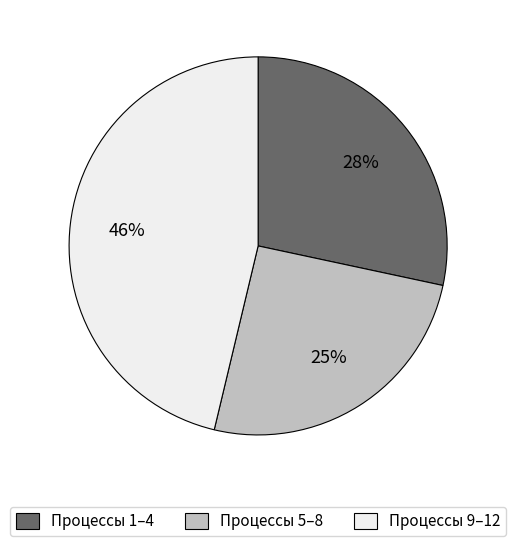

To the nearest percent, what percentage of the pie is Процессы 5–8?

25%